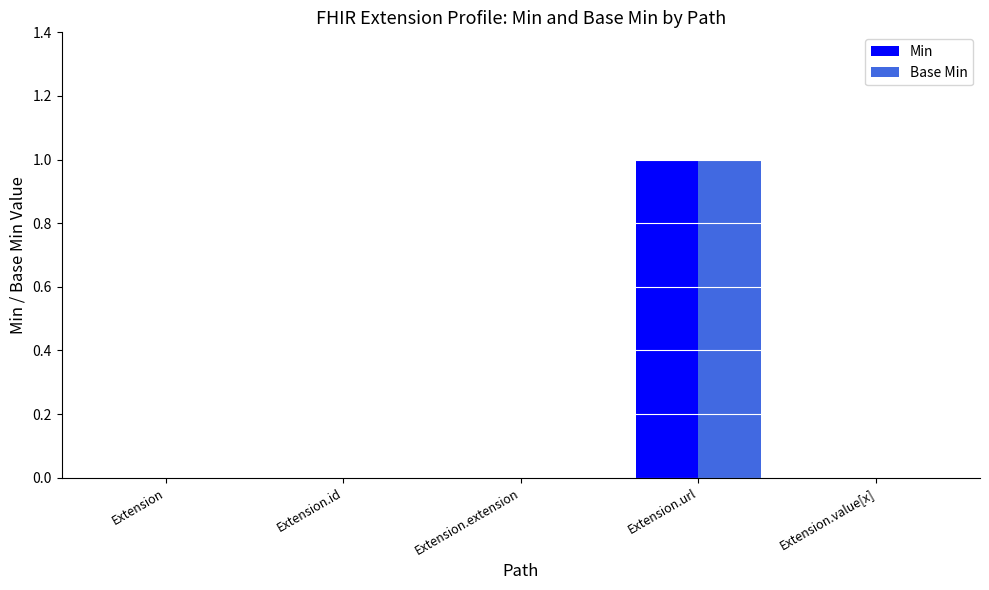

Count the Min values in the range 0 to 1.

5